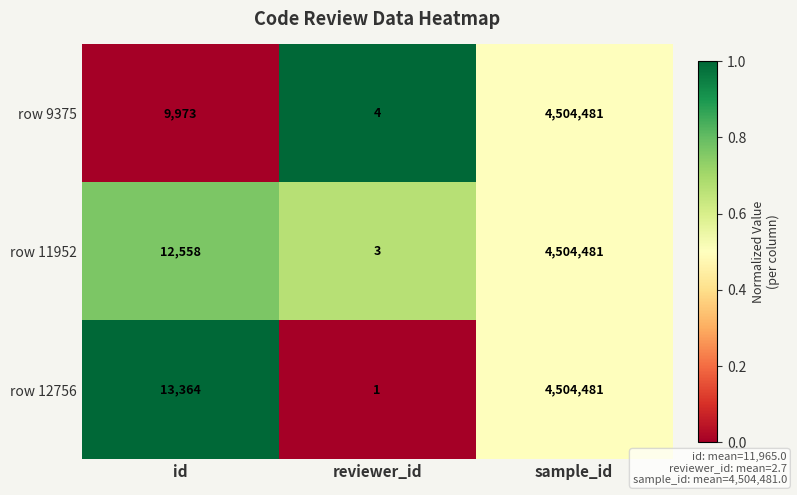

Is the value of row 11952 at sample_id greater than the value of row 12756 at id?

Yes